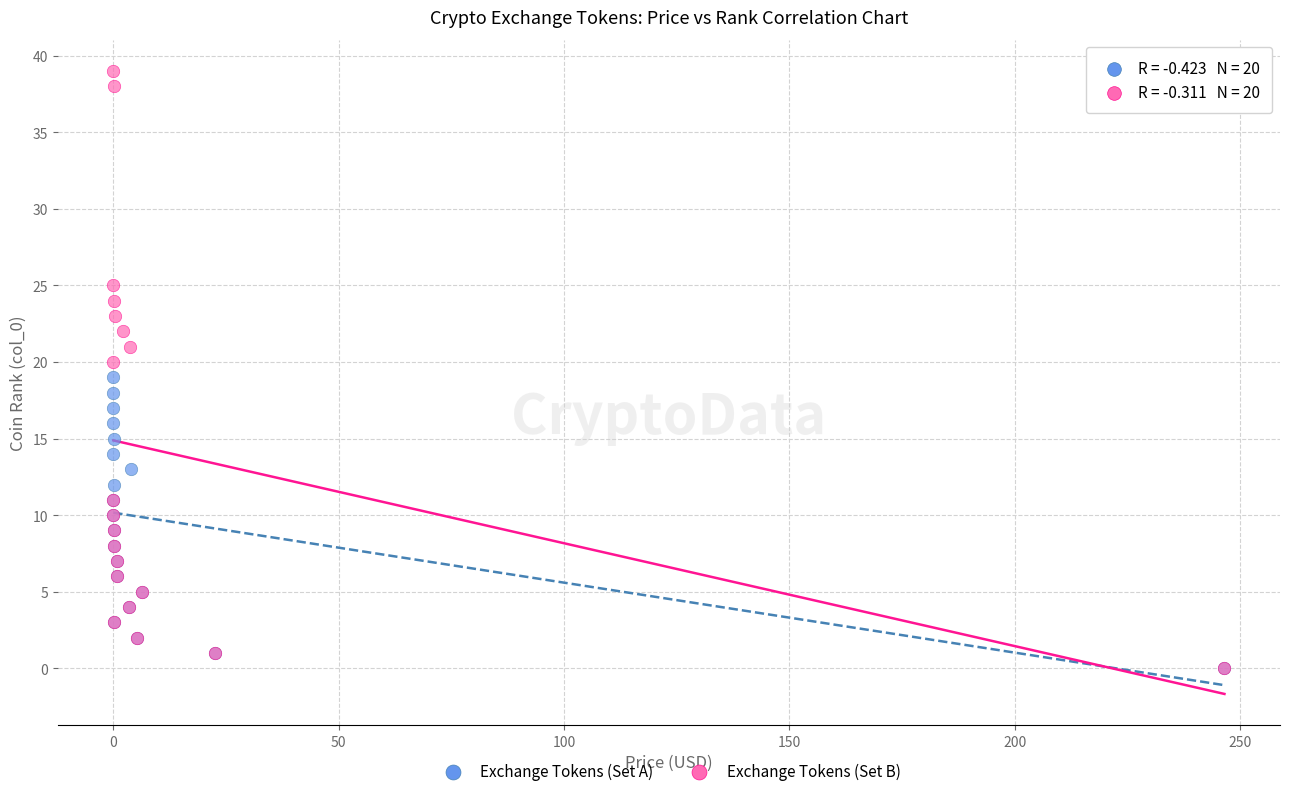

Which series has the largest Y range (max minus min)?

Exchange Tokens (Set B)